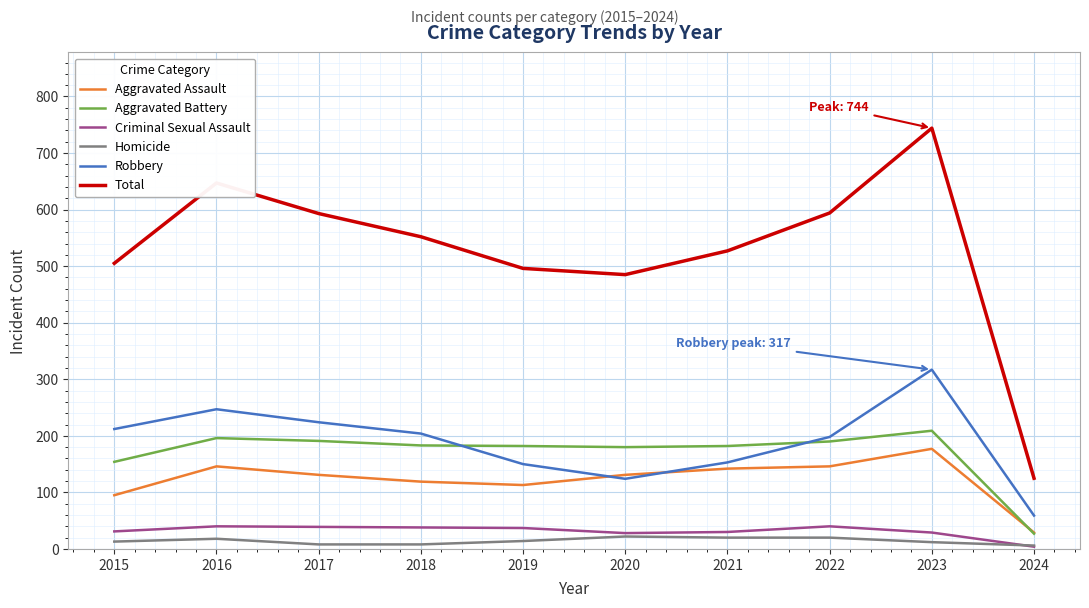

Does the chart have visible grid lines?

Yes